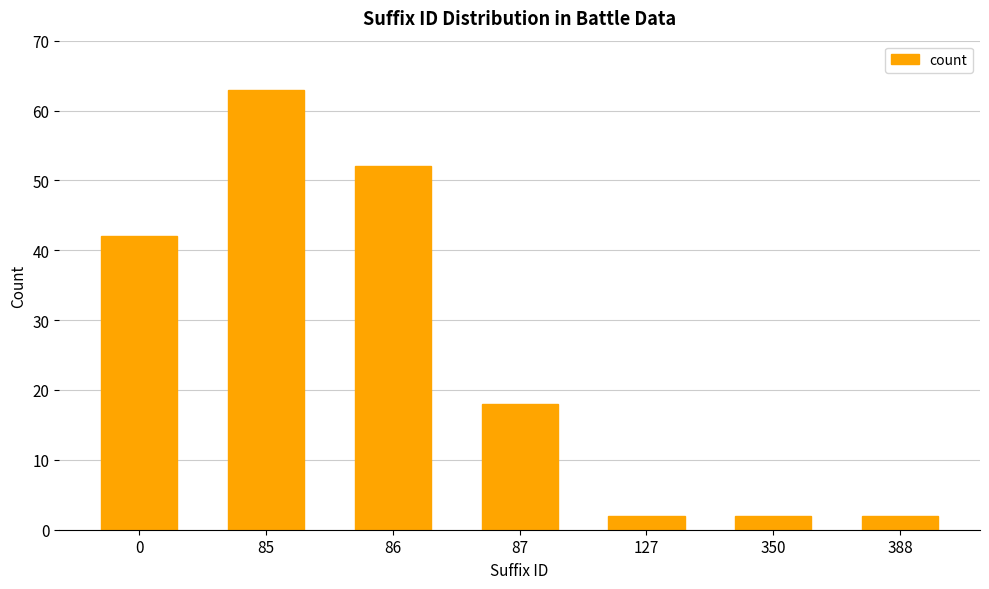

At which category does the chart reach its peak across all series?

85